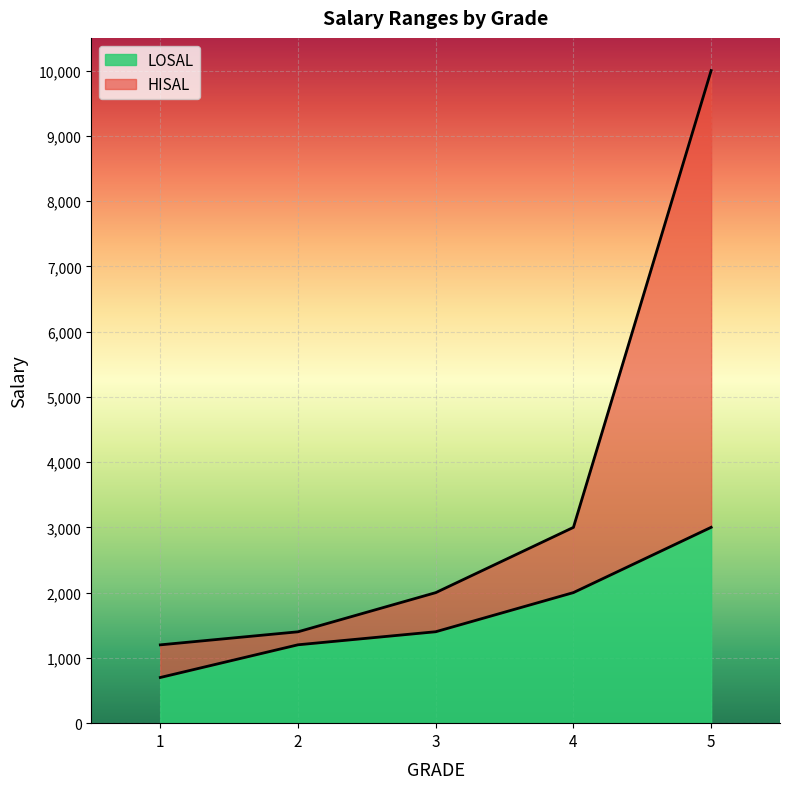

At 2, list the series in order from largest to smallest.

HISAL, LOSAL